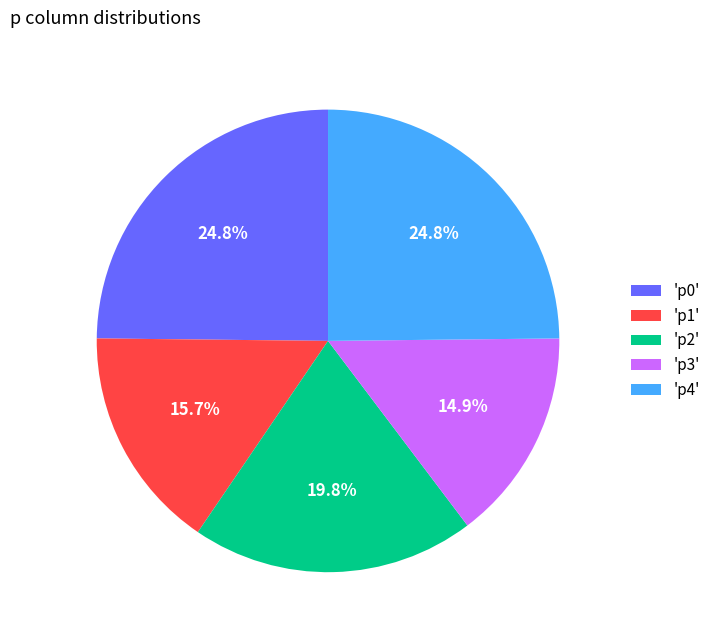

Combined, do 'p1' and 'p3' account for over 50%?

No